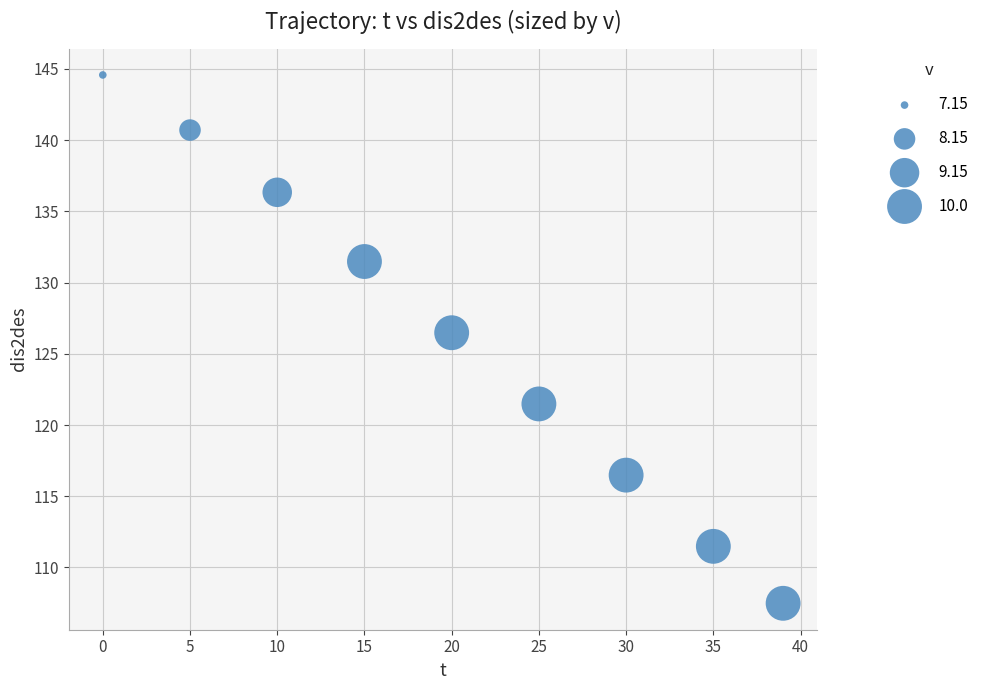

What Y value in the scatter plot is closest to 126?

126.5